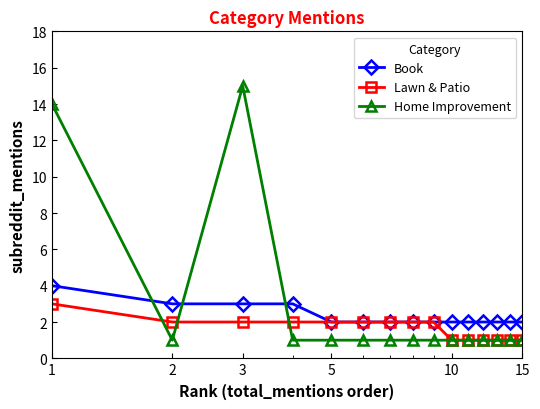

How many lines are shown in the chart?

3